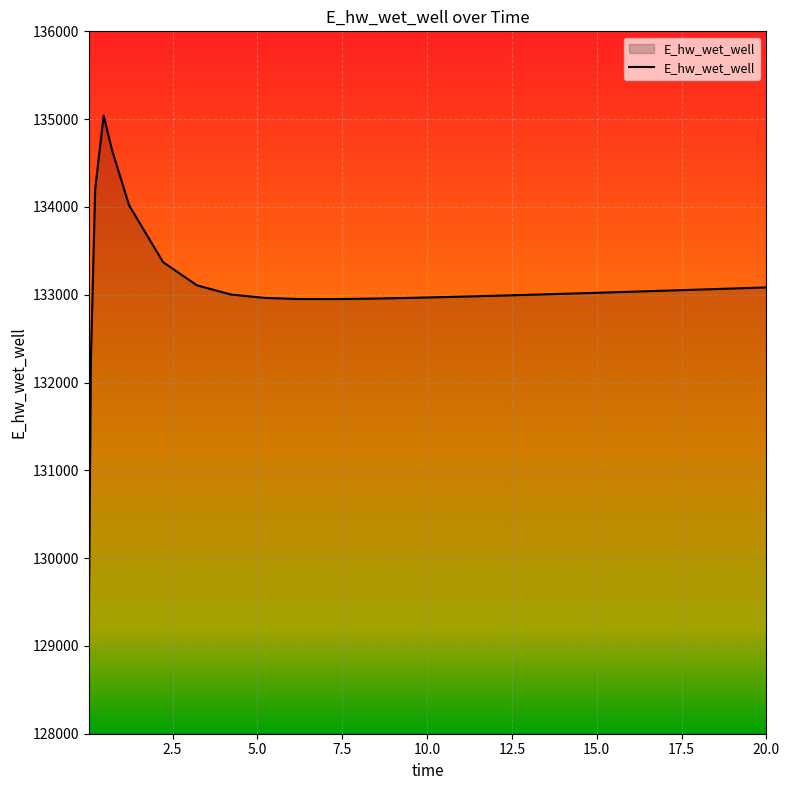

What is the difference between the maximum and minimum values?

5816.3